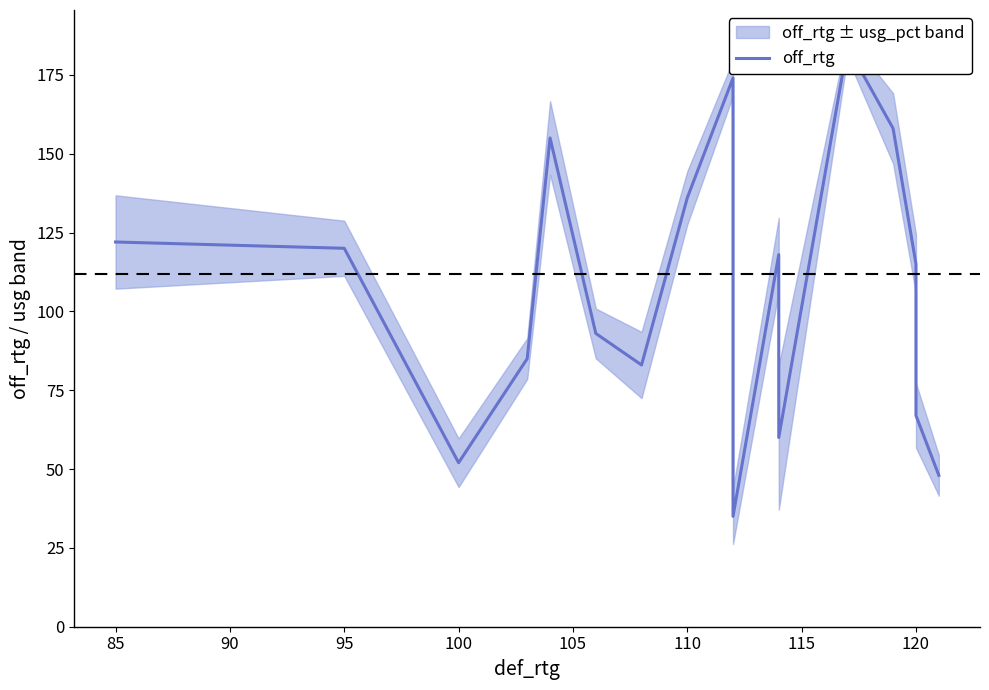

What is the value of the 19th point from the left?

48